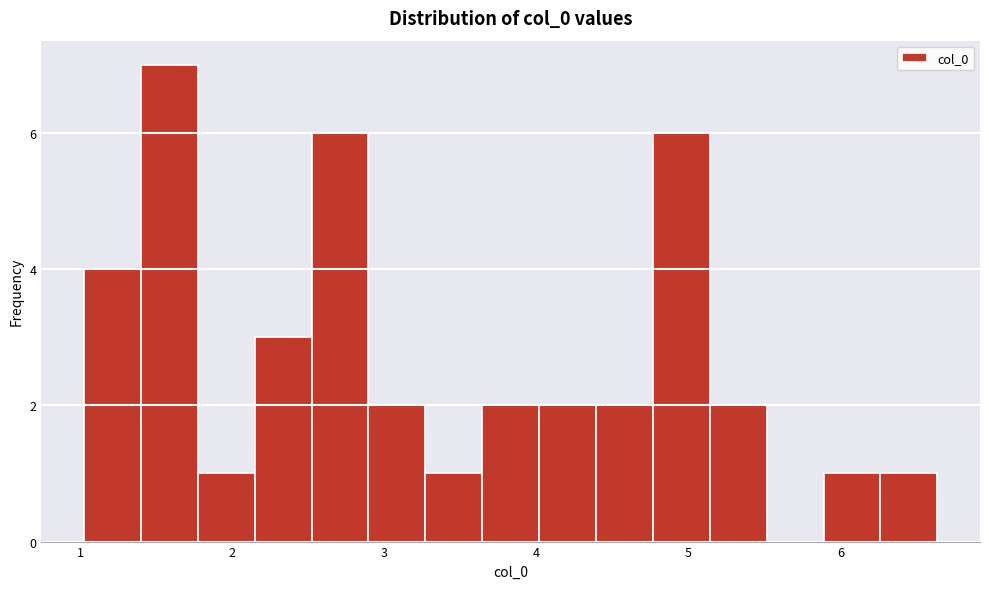

Around what value on the x-axis is the tallest bar? Give the approximate position of its centre, as read against the axis.

1.6